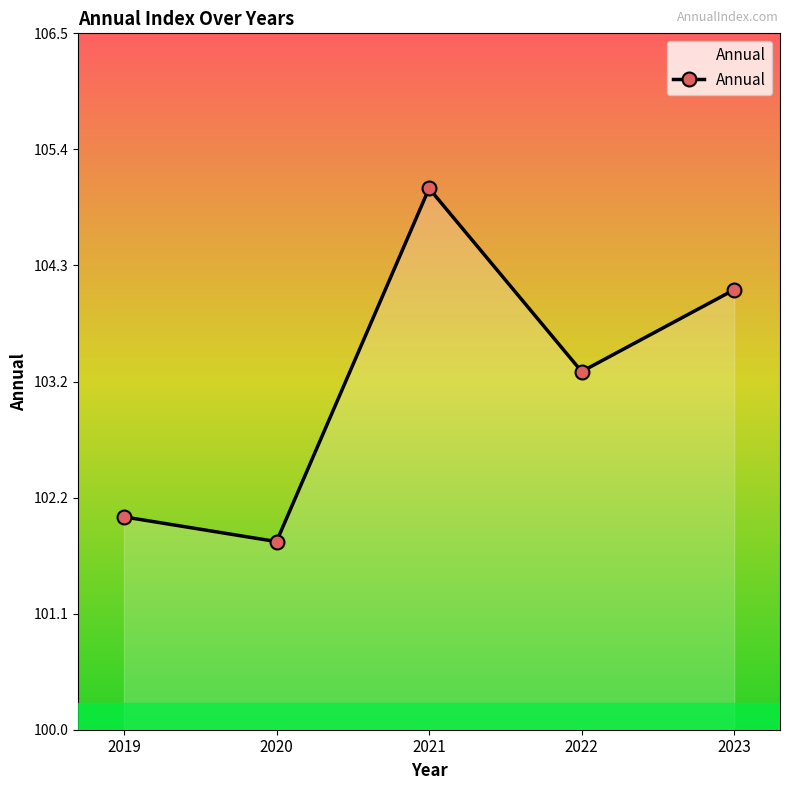

What is the smallest value displayed?

101.8